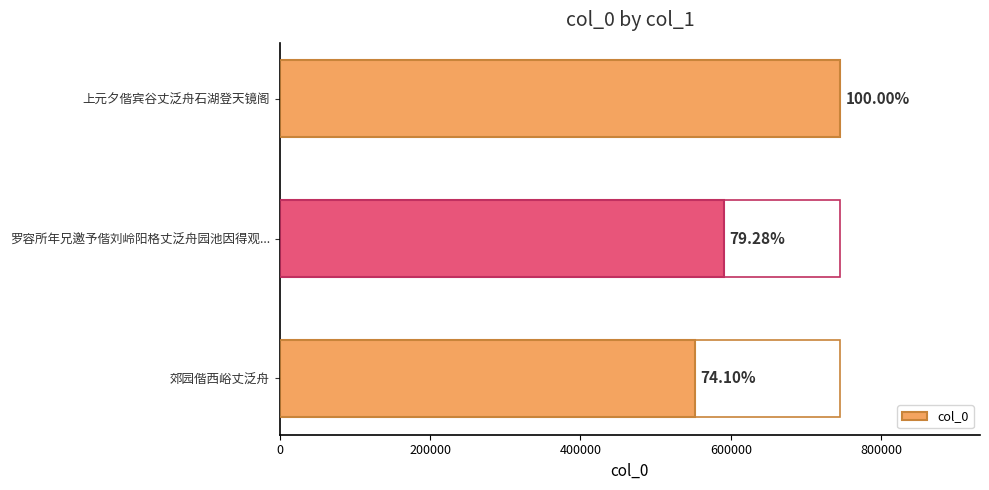

How many bars are there in total?

3